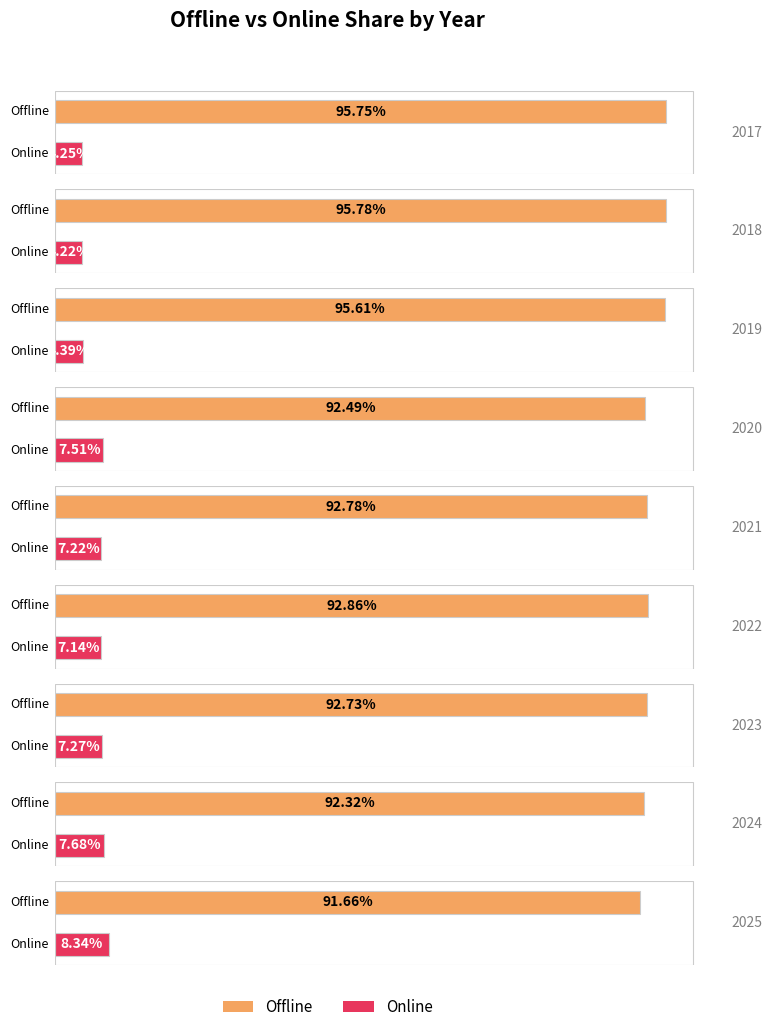

Are the bars horizontal?

Yes